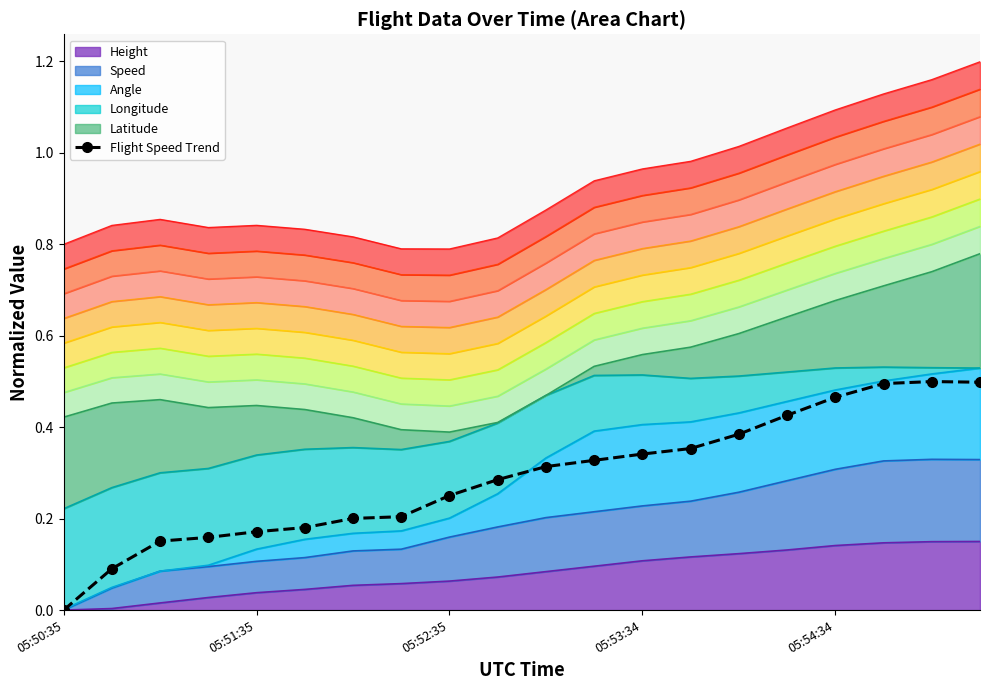

How many values are above zero?

19